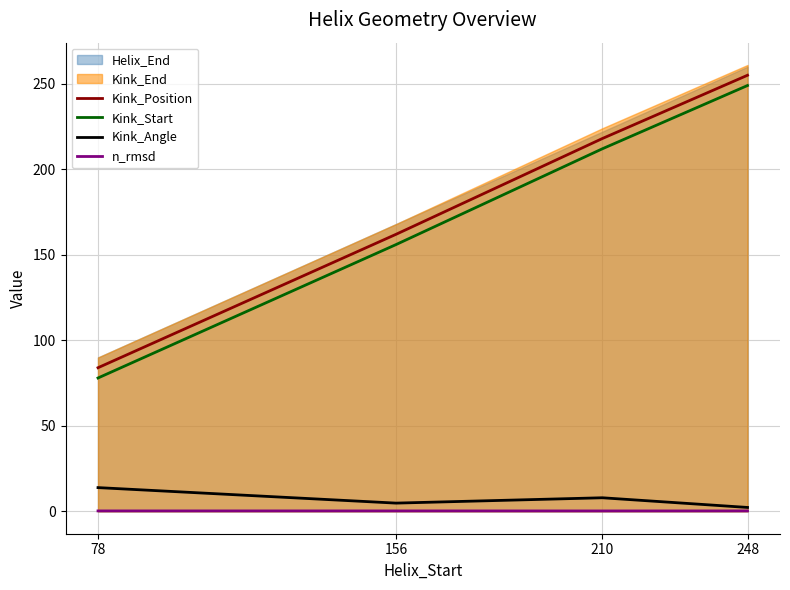

At which label does Kink_Angle reach its peak?

78